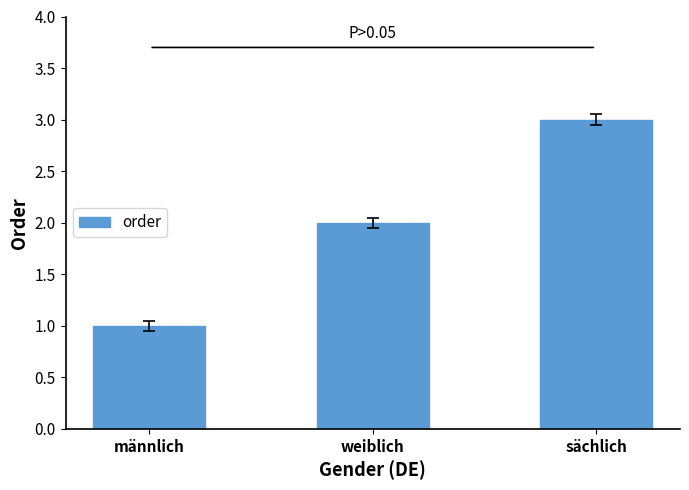

Are the bars horizontal?

No